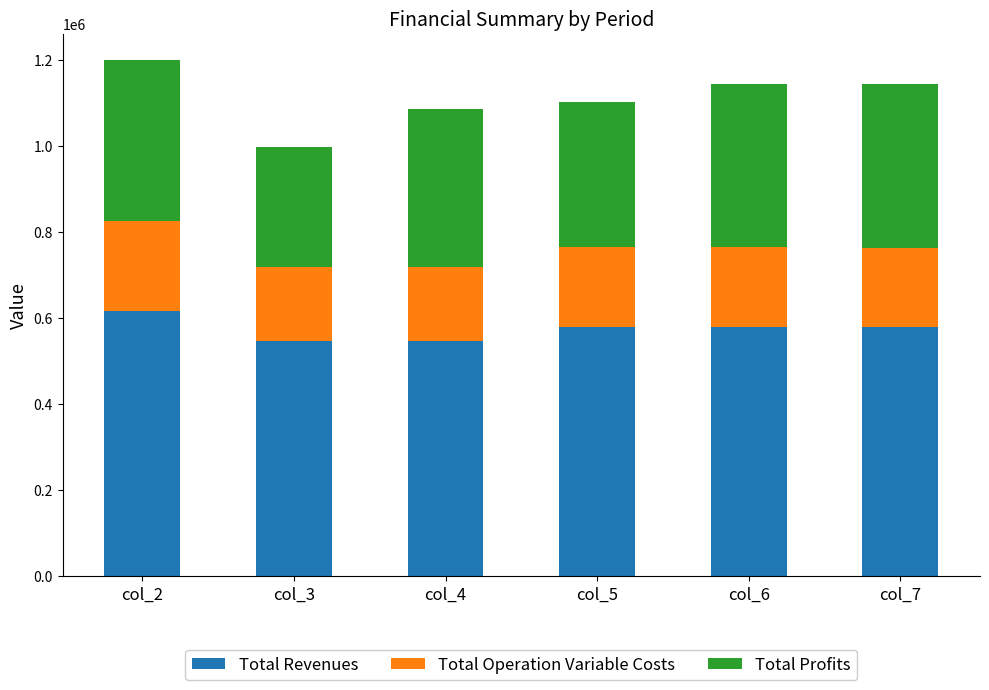

What is the difference between the second highest and minimum values in the Total Revenues series?

31366.1